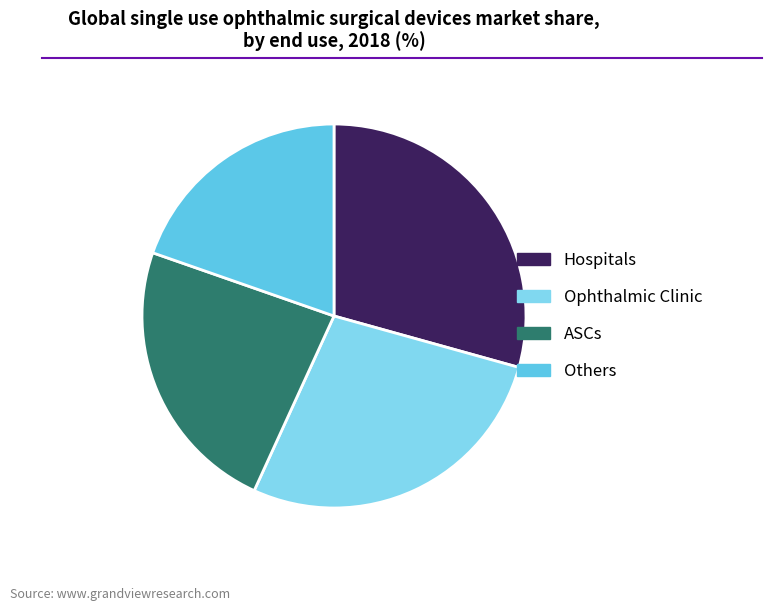

Which category has the biggest portion of the pie?

Hospitals